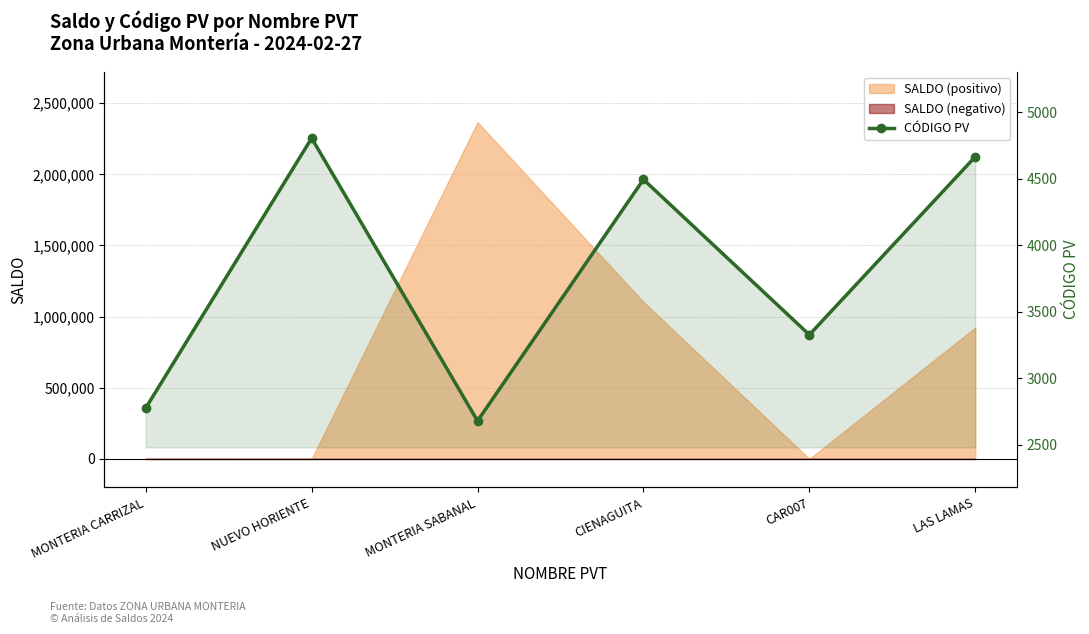

Reading left to right, list all the values displayed in this chart.

2777	4807	2680	4496	3328	4667